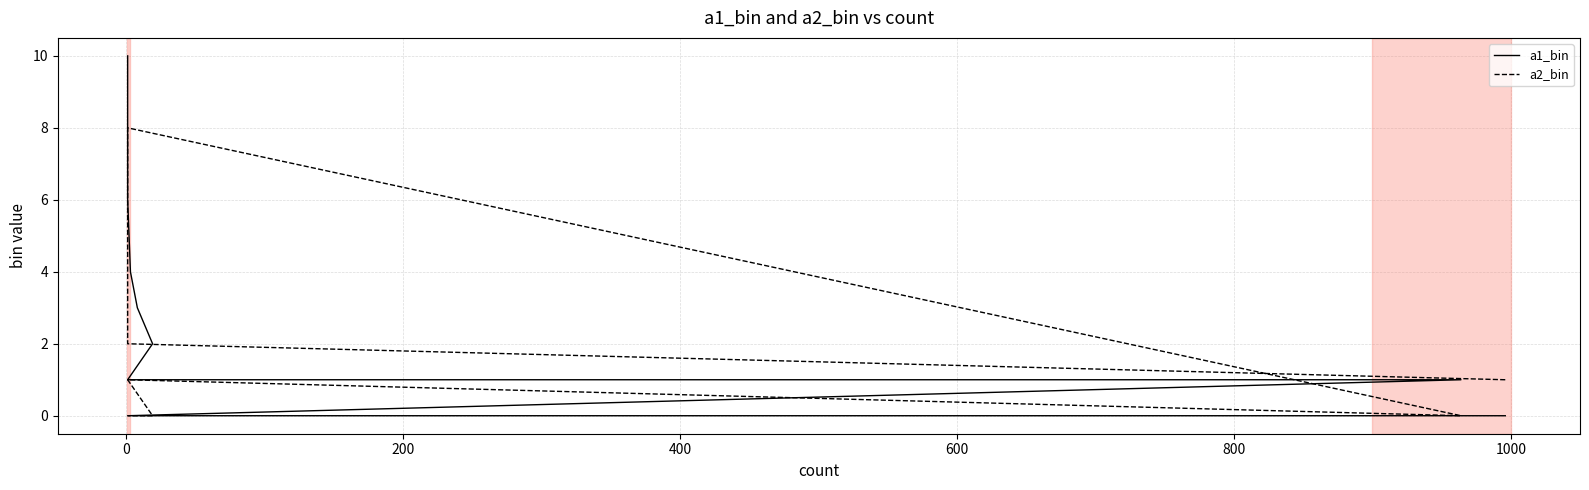

Which series has the widest spread of values?

a1_bin